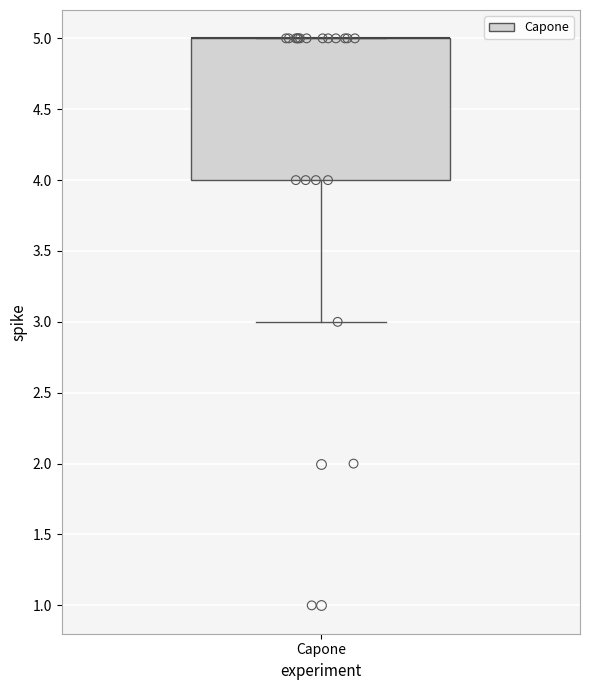

Read this box plot against the y-axis: the position of the median line, the range covered by the box, and the ends of both whiskers. The values are not printed on the chart, so give them approximately, as read against the axis.

median 5 (drawn on the box's upper edge), box 4 to 5, whiskers 3 to 5